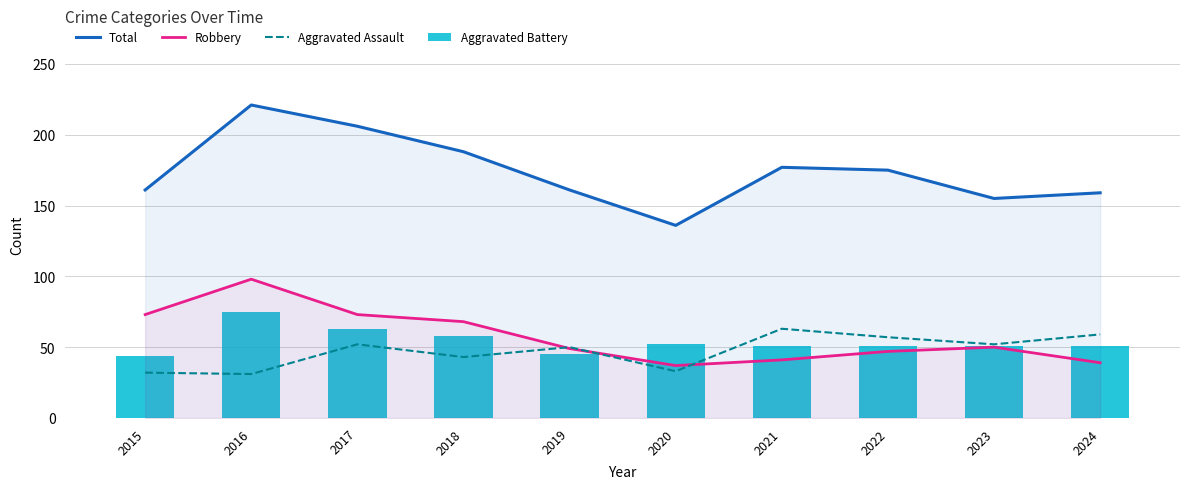

True or false: Robbery has a value of 68 at 2018.

True